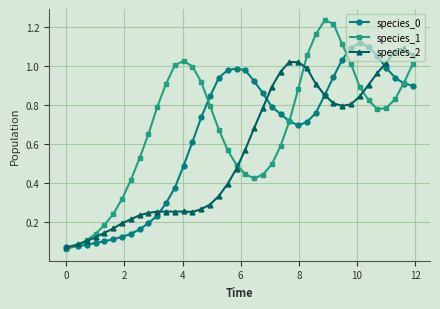

Which series has the widest spread of values?

species_1